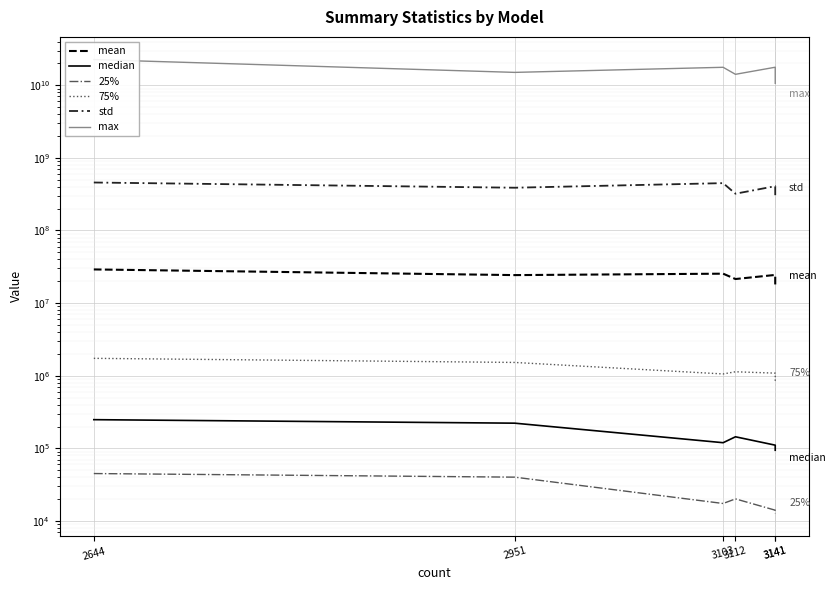

True or false: 75% and mean cross at least once.

False